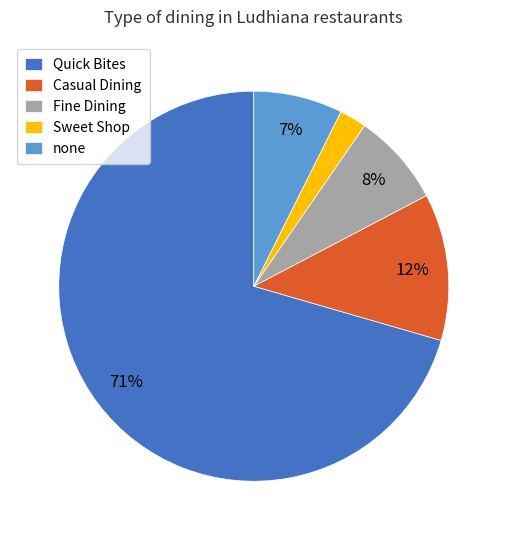

Which slice is the largest?

Quick Bites